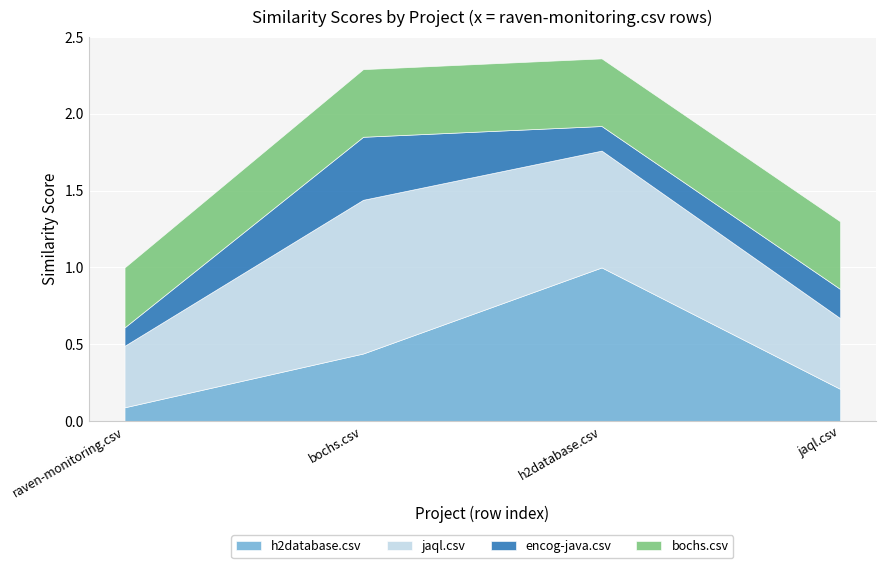

What is the sum of the jaql.csv values at jaql.csv and bochs.csv?

1.5